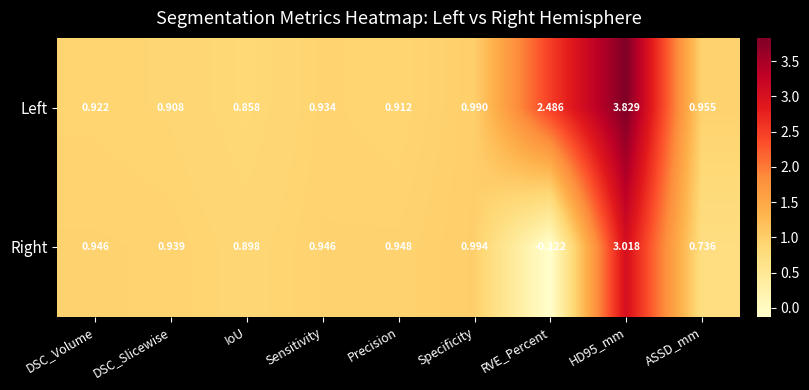

Rank the series by their average value, from lowest to highest.

Right, Left